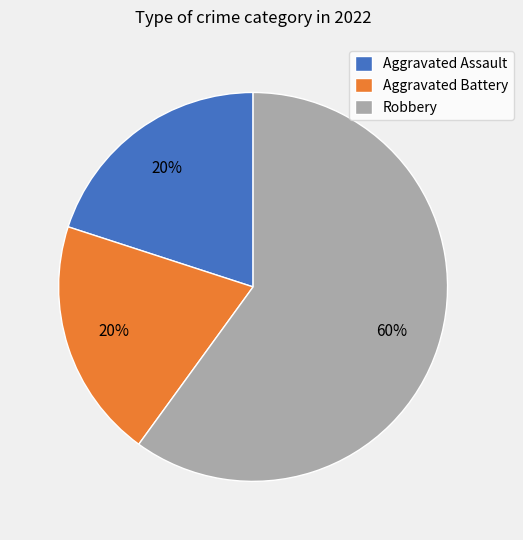

The Aggravated Assault slice represents 20% of the pie. True or false?

True